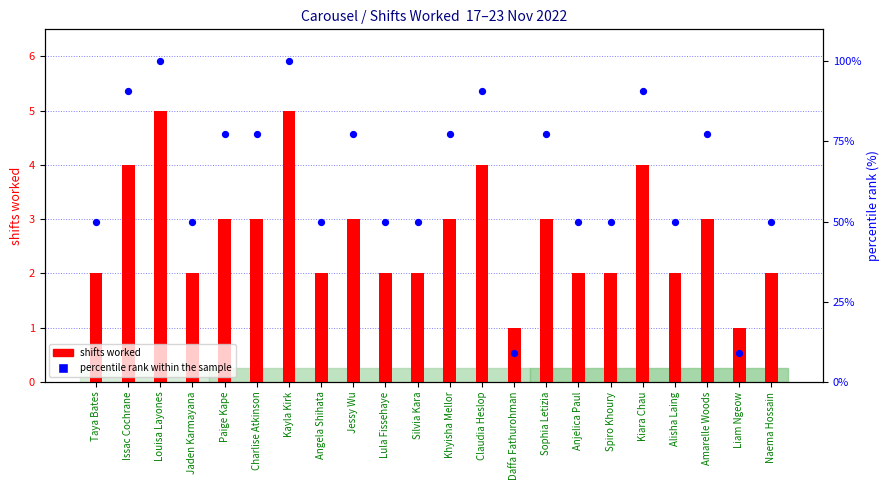

Which series reaches the minimum Y coordinate?

shifts worked